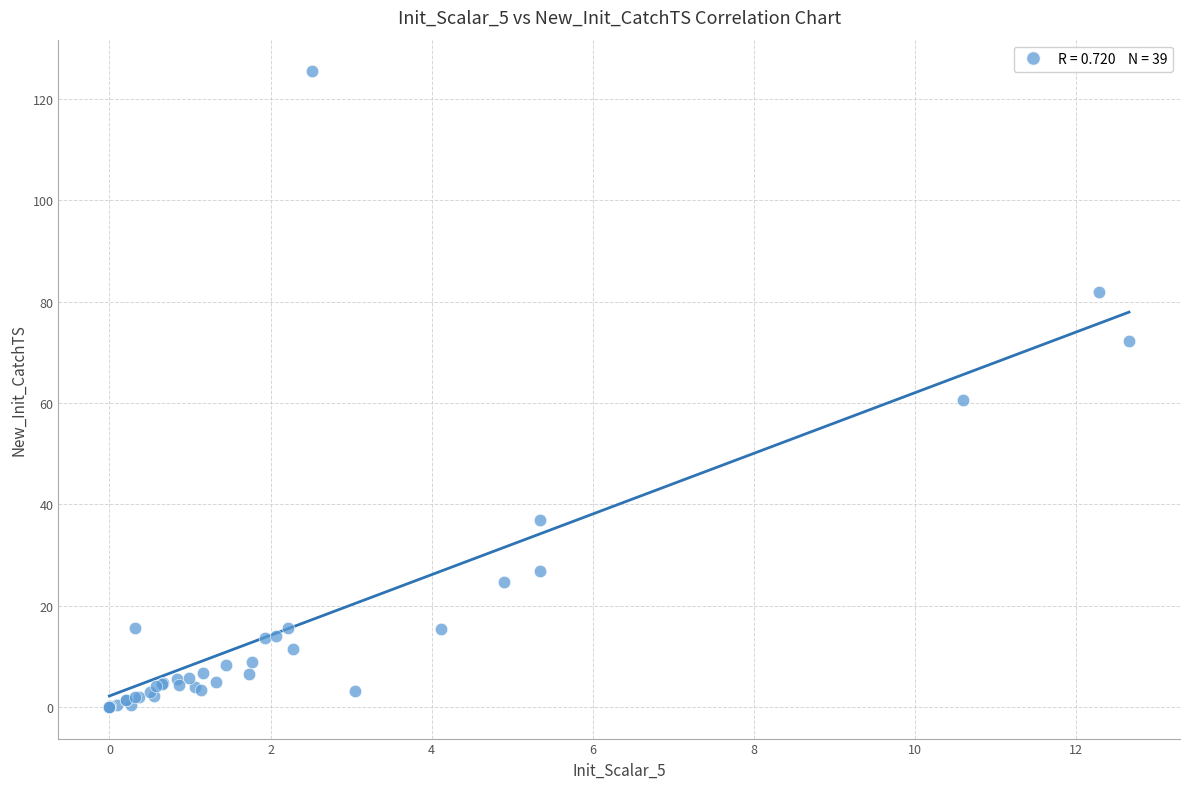

What Y value in the scatter plot is closest to 62?

60.5